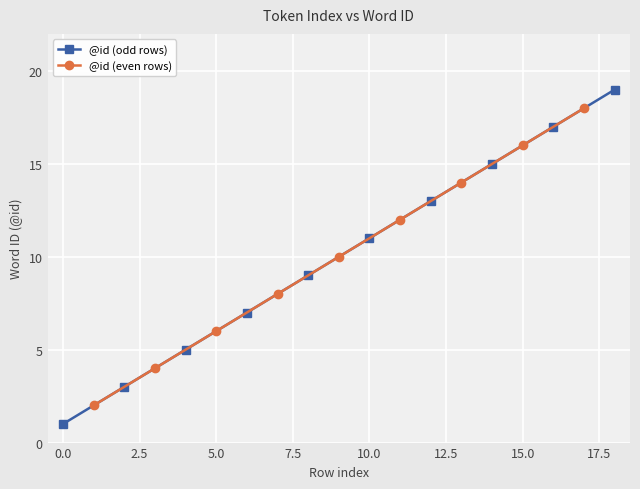

What is the difference between the maximum and minimum values?

18